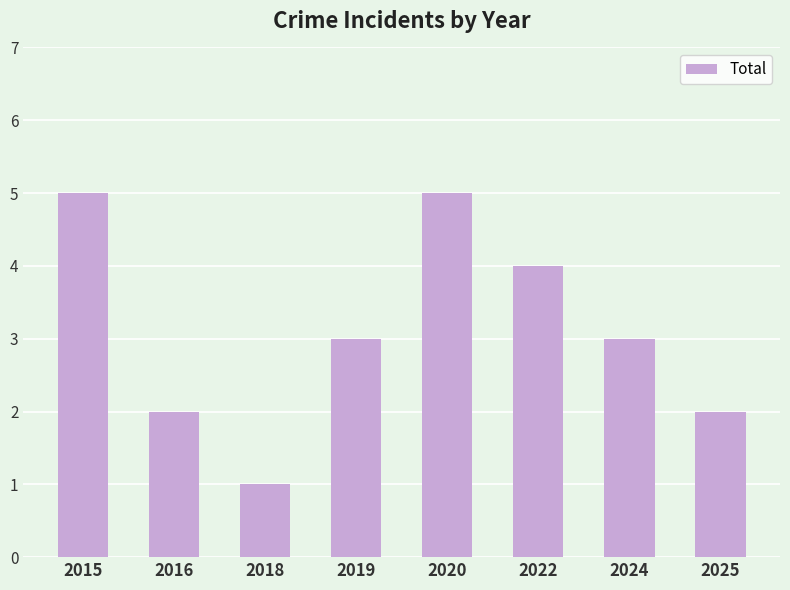

At which category does the chart reach its minimum across all series?

2018